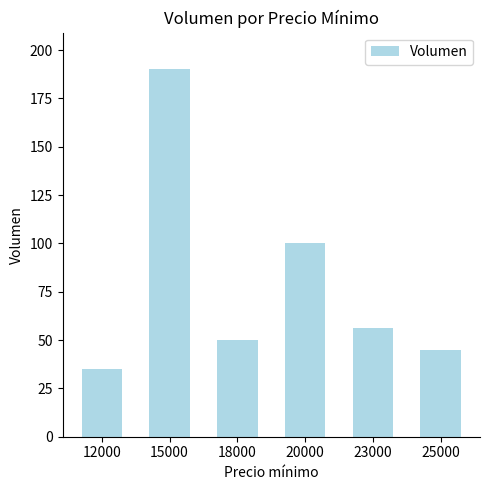

Are the bars grouped side by side (vs. stacked)?

No